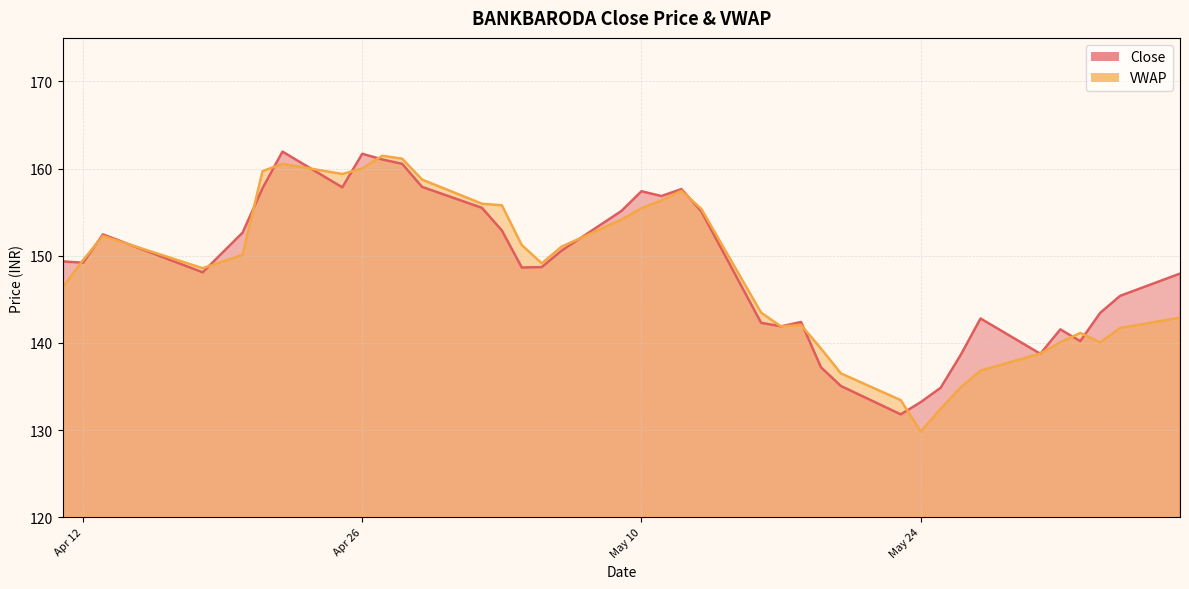

List the labels in order of value, largest first.

2016-04-22, 2016-04-26, 2016-04-27, 2016-04-28, 2016-04-29, 2016-04-25, 2016-04-21, 2016-05-12, 2016-05-10, 2016-05-11, 2016-05-02, 2016-05-09, 2016-05-13, 2016-05-03, 2016-04-20, 2016-04-13, 2016-05-06, 2016-04-11, 2016-04-12, 2016-05-05, 2016-05-04, 2016-04-18, 2016-06-06, 2016-06-03, 2016-06-02, 2016-05-27, 2016-05-18, 2016-05-16, 2016-05-17, 2016-05-31, 2016-06-01, 2016-05-30, 2016-05-26, 2016-05-19, 2016-05-20, 2016-05-25, 2016-05-24, 2016-05-23